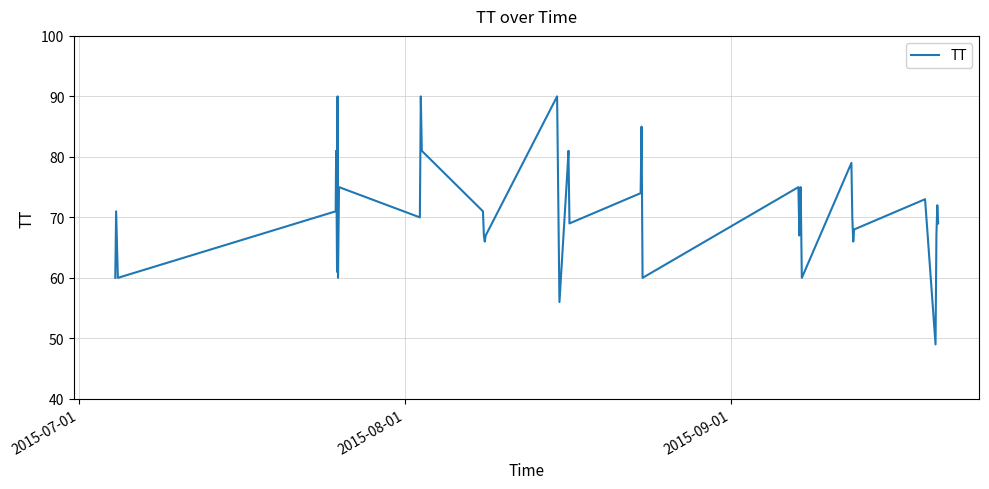

What is the difference between the maximum and minimum values?

41